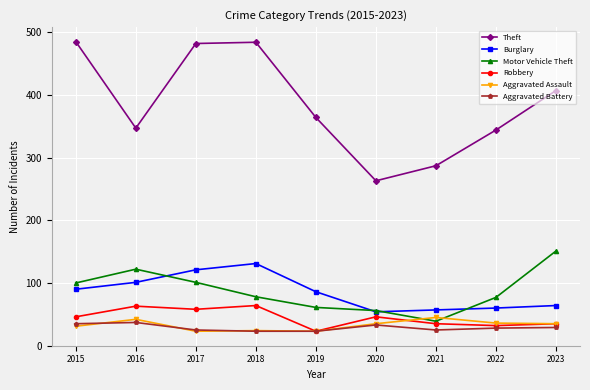

What is the difference between the maximum and minimum values in the Robbery series?

41